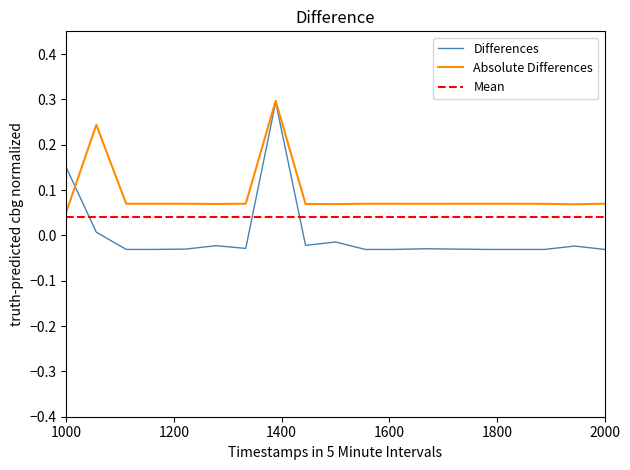

What is the highest value of the Absolute Differences series?

0.3